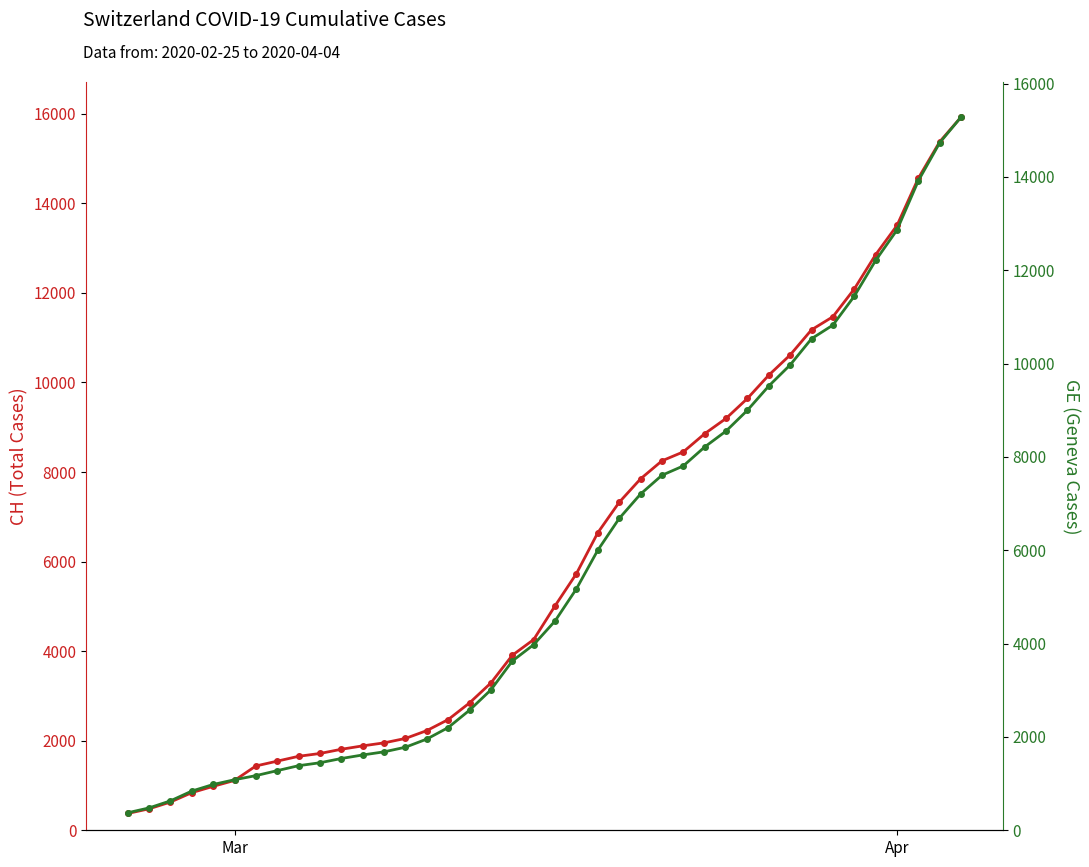

Count the number of data series in this chart.

2